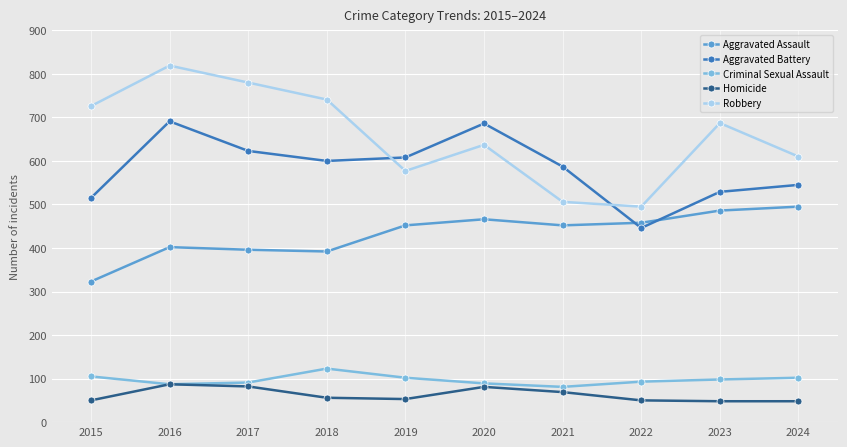

At 2021, list the series in order from largest to smallest.

Aggravated Battery, Robbery, Aggravated Assault, Criminal Sexual Assault, Homicide